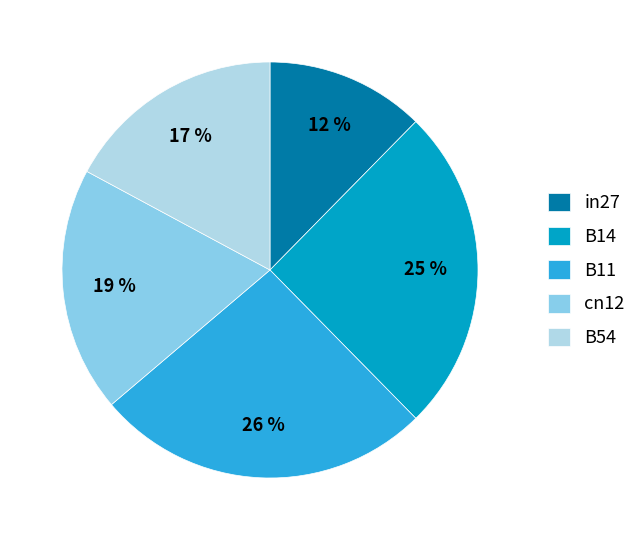

Is there a majority slice in this chart?

No